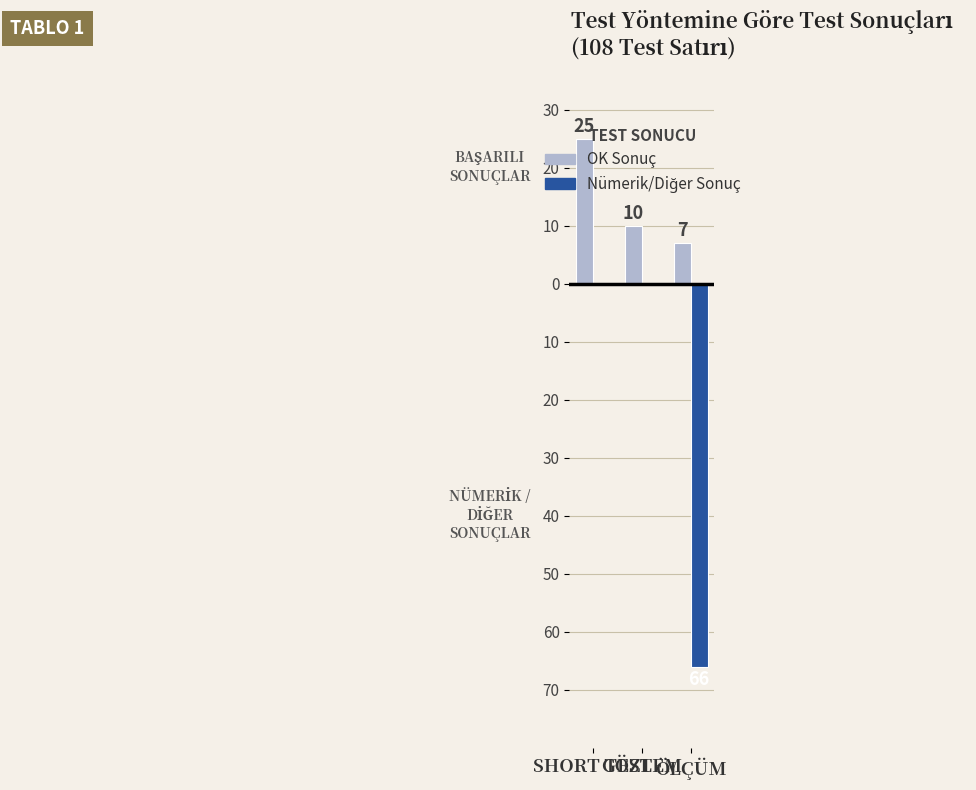

What position from the right is ÖLÇÜM?

1